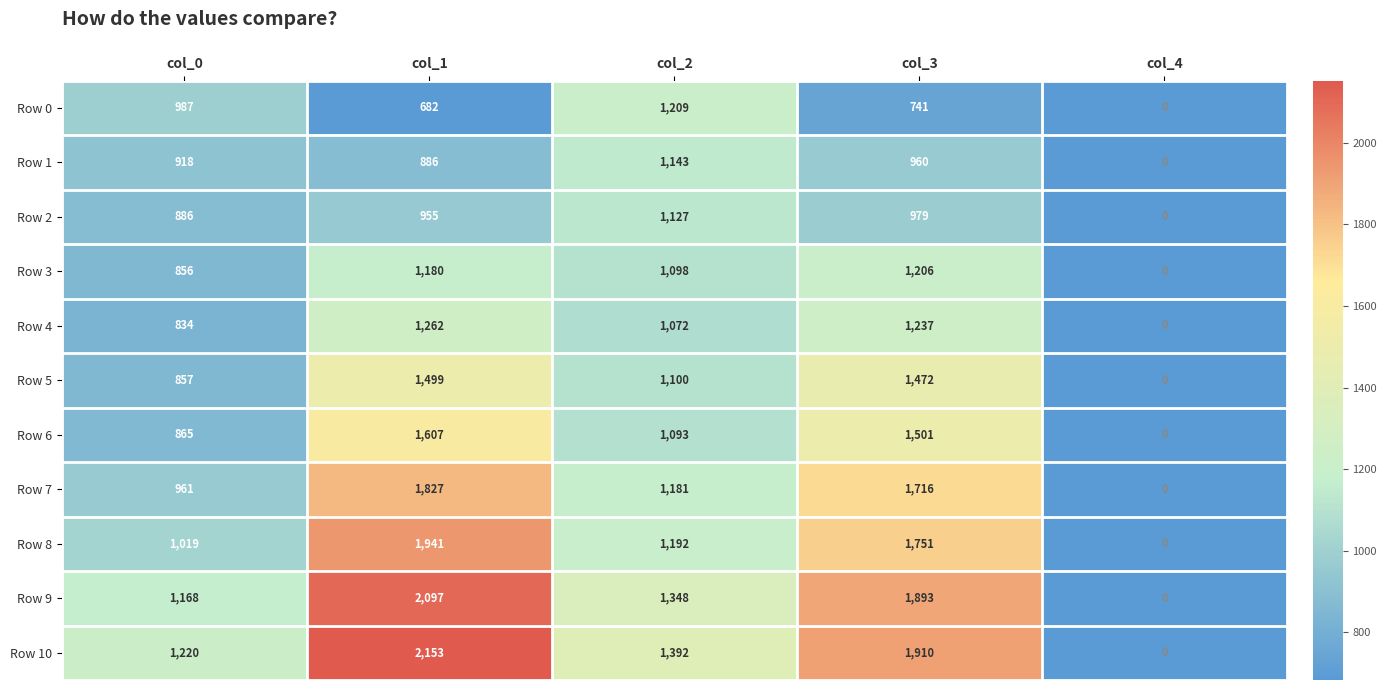

At how many categories does at least one series exceed 410?

4